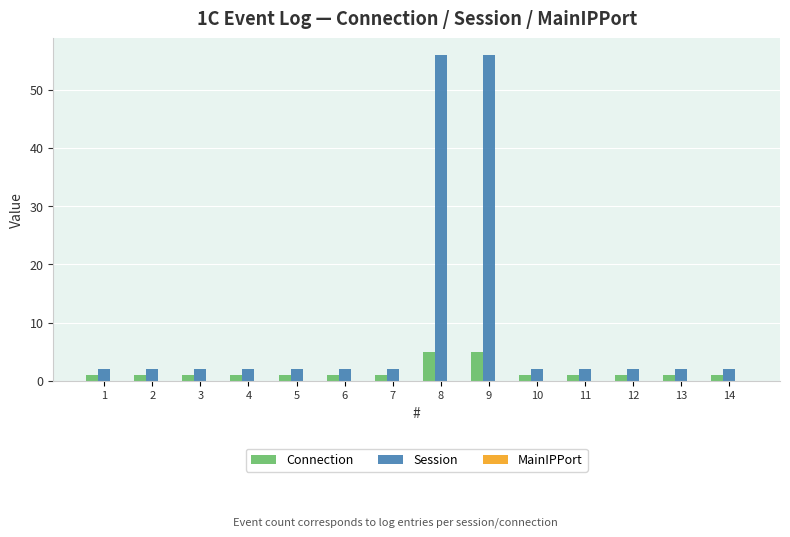

What is the value of the Session bar at the 6th from the left?

2